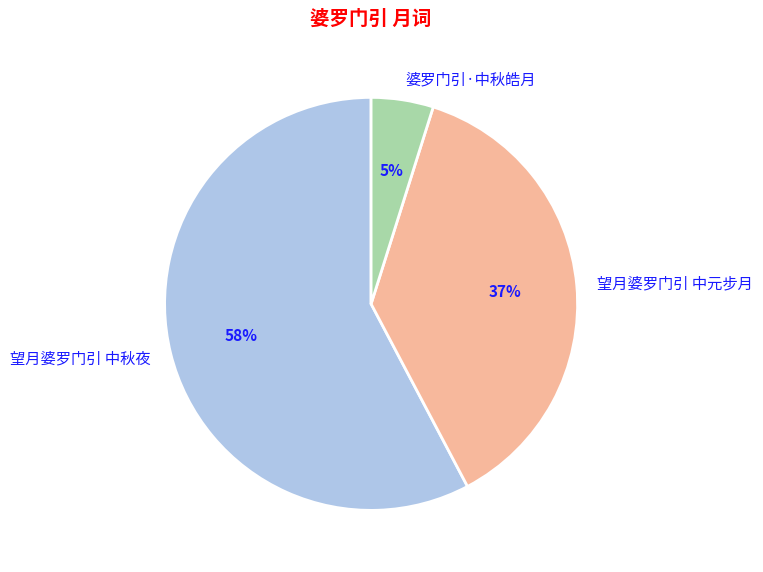

To the nearest percent, what is the difference between the 婆罗门引·中秋皓月 and 望月婆罗门引 中秋夜 slice percentages?

53%